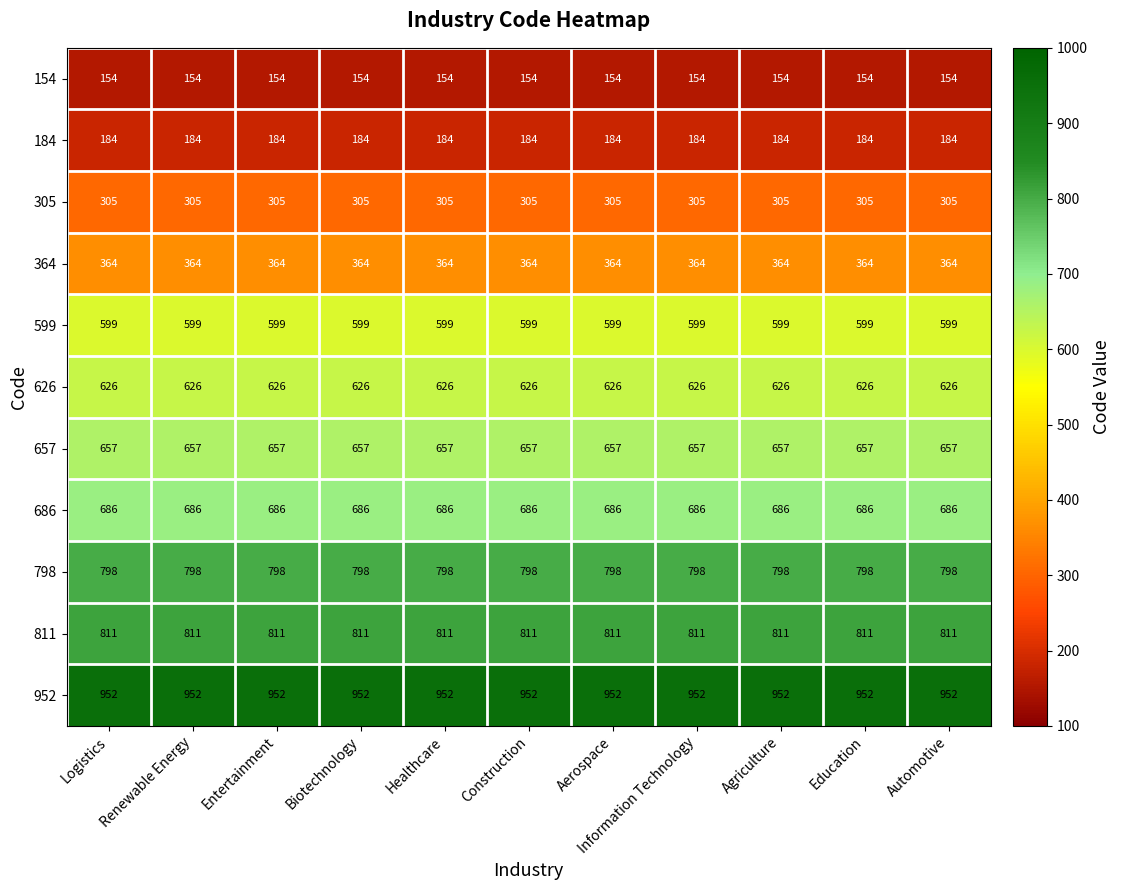

How many distinct data groups are displayed?

11